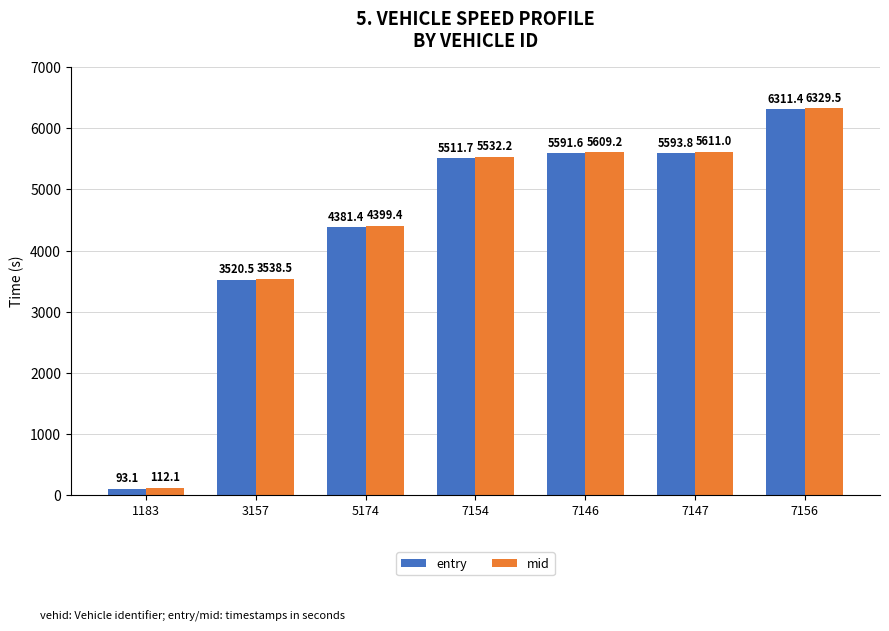

True or false: mid has a value of 7124.6 at 5174.

False